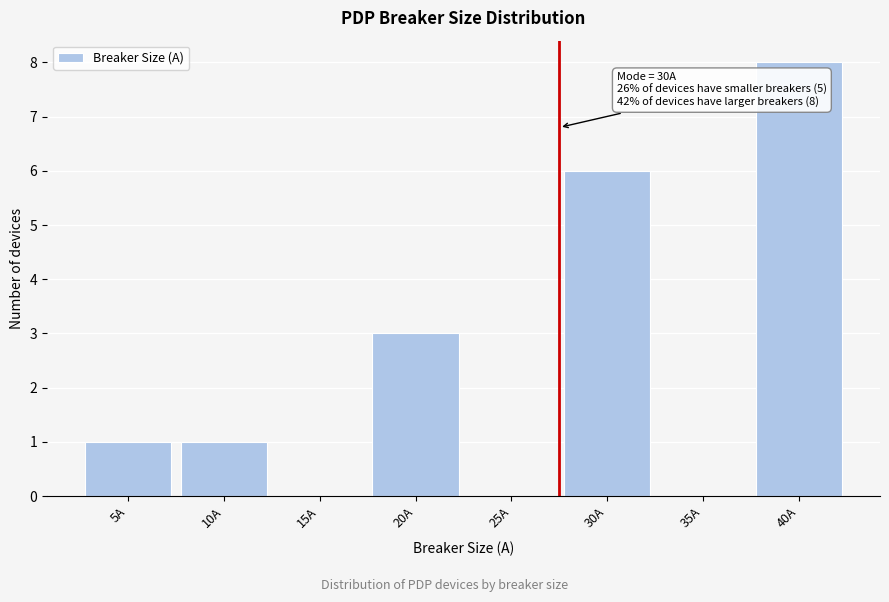

Reading left to right, what are all the values shown in this chart?

5A=1	10A=1	15A=0	20A=3	25A=0	30A=6	35A=0	40A=8